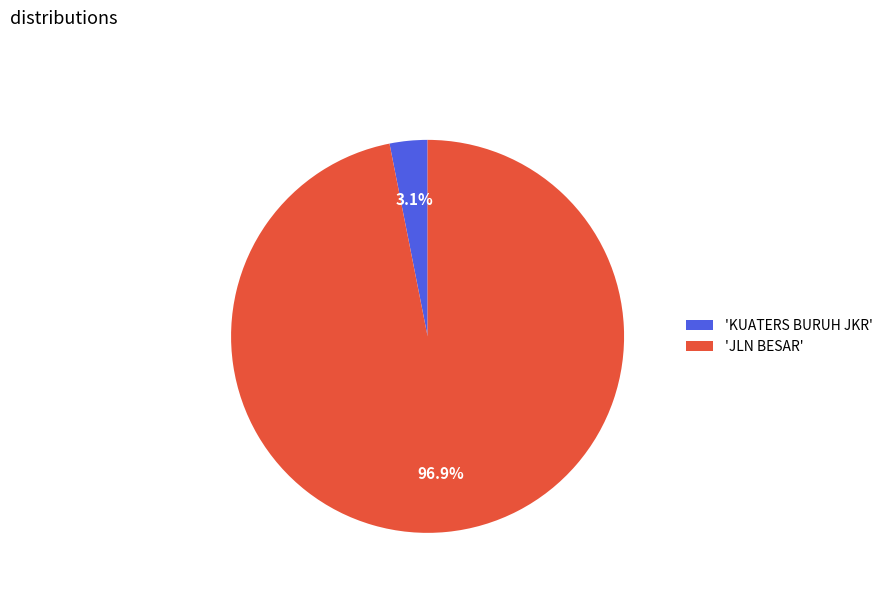

How many segments does this pie chart have?

2